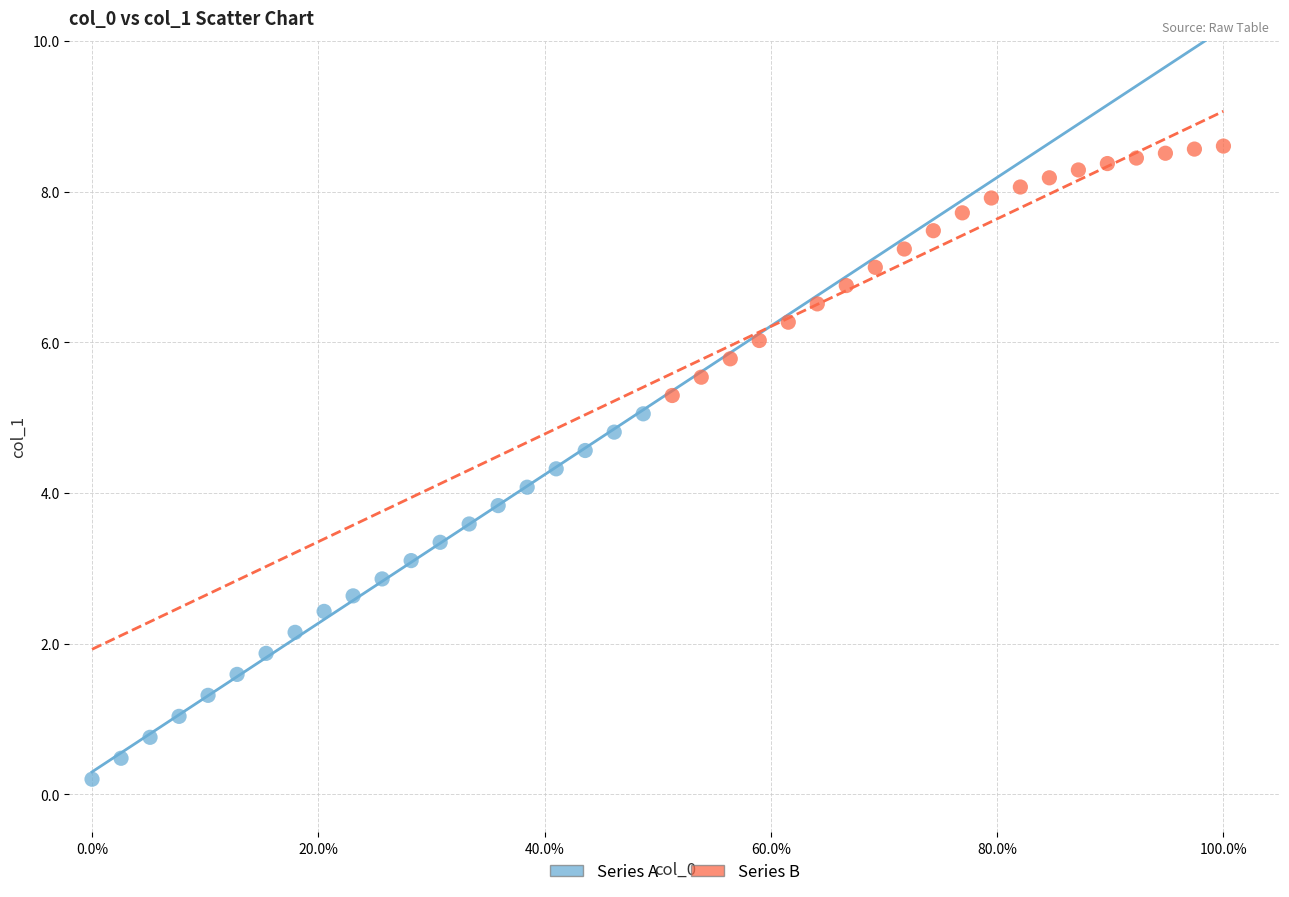

Which series has the widest spread of Y values?

Series A